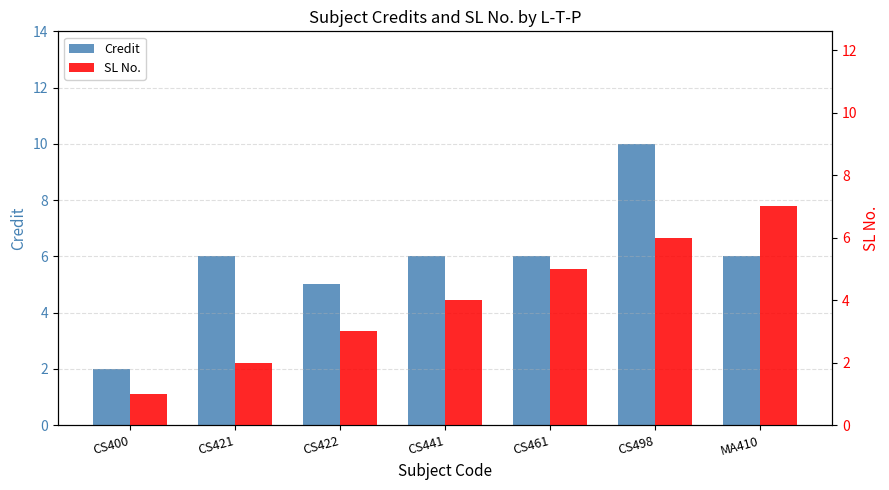

What is the value of the SL No. bar at the 1st from the left?

1